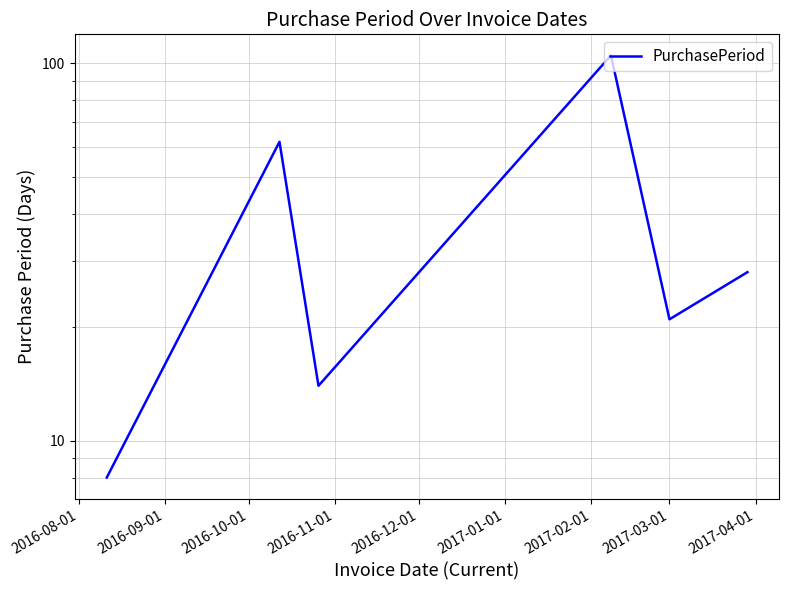

Is it true that the value at 2016-08-01 is 8?

True